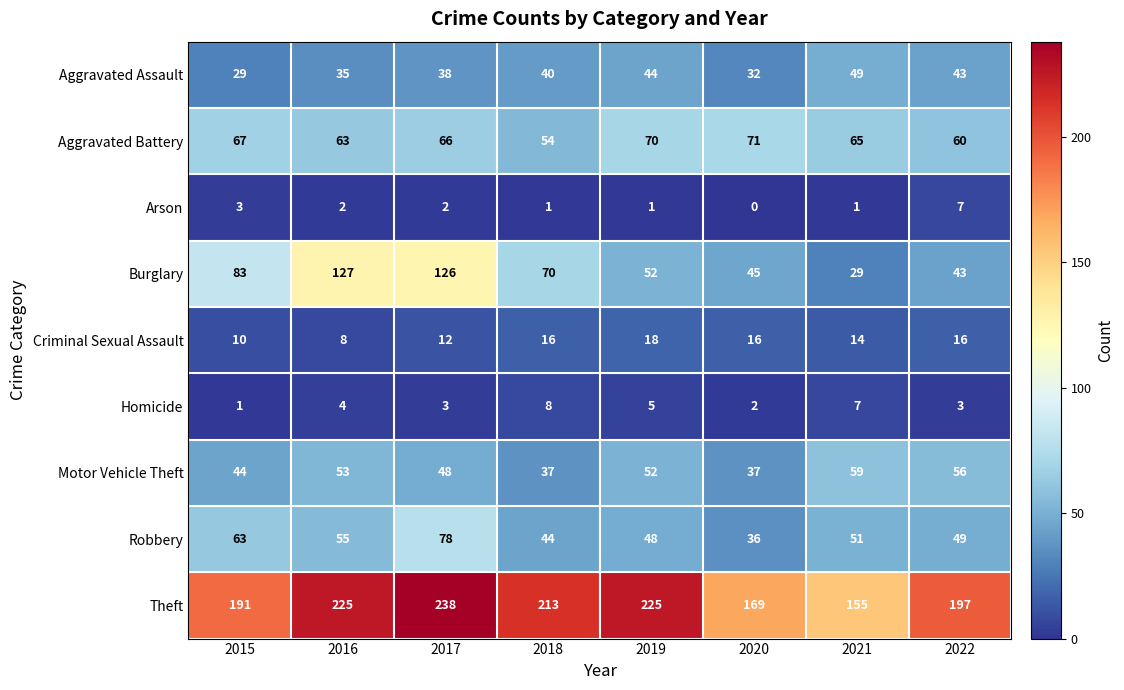

Which category has the highest value across all series?

2017